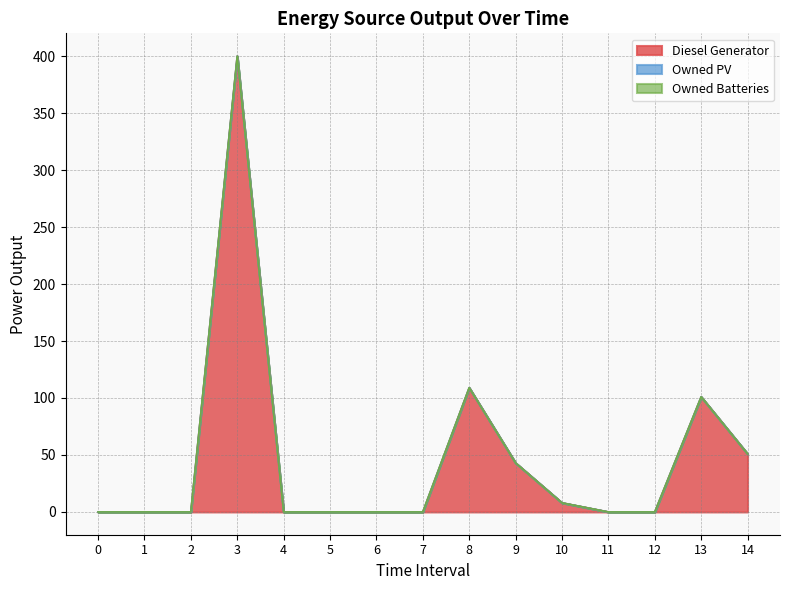

True or false: Owned PV and Diesel Generator intersect in this chart.

False